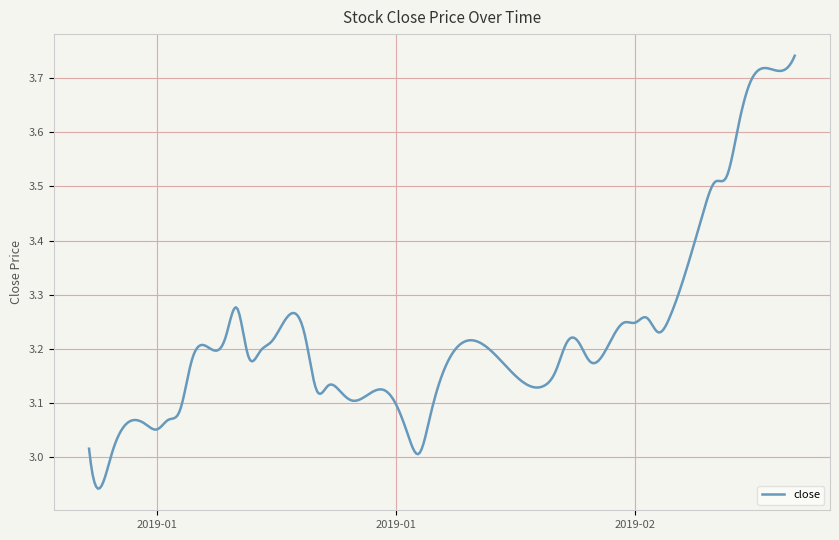

What is the difference between the maximum and minimum values?

0.8